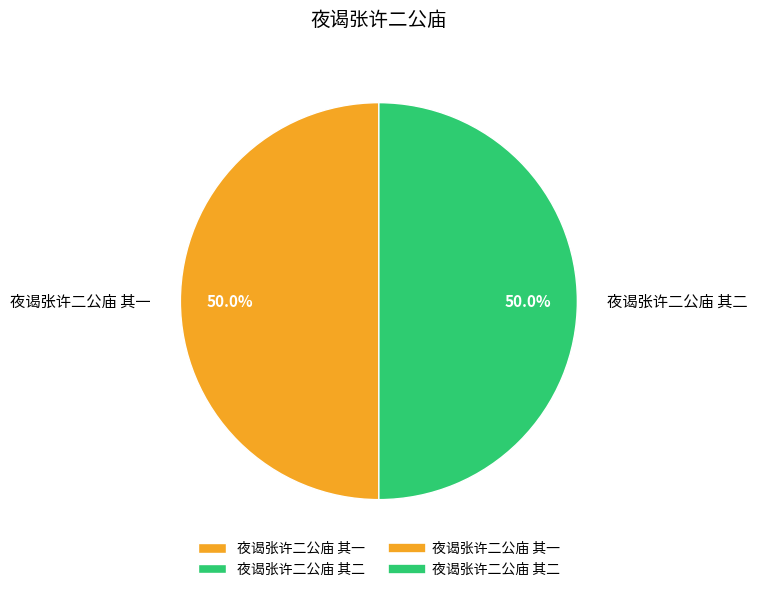

Approximately how many times larger is the value at 夜谒张许二公庙 其一 compared to 夜谒张许二公庙 其二?

1.0